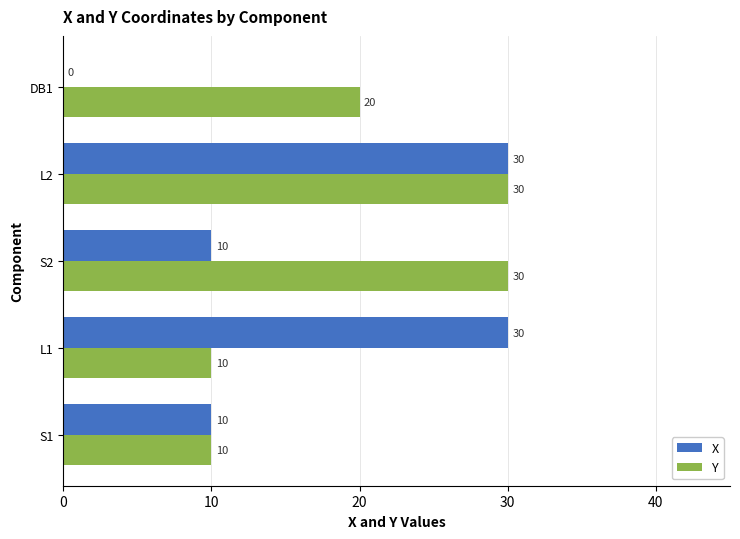

How many data points does each series have?

5